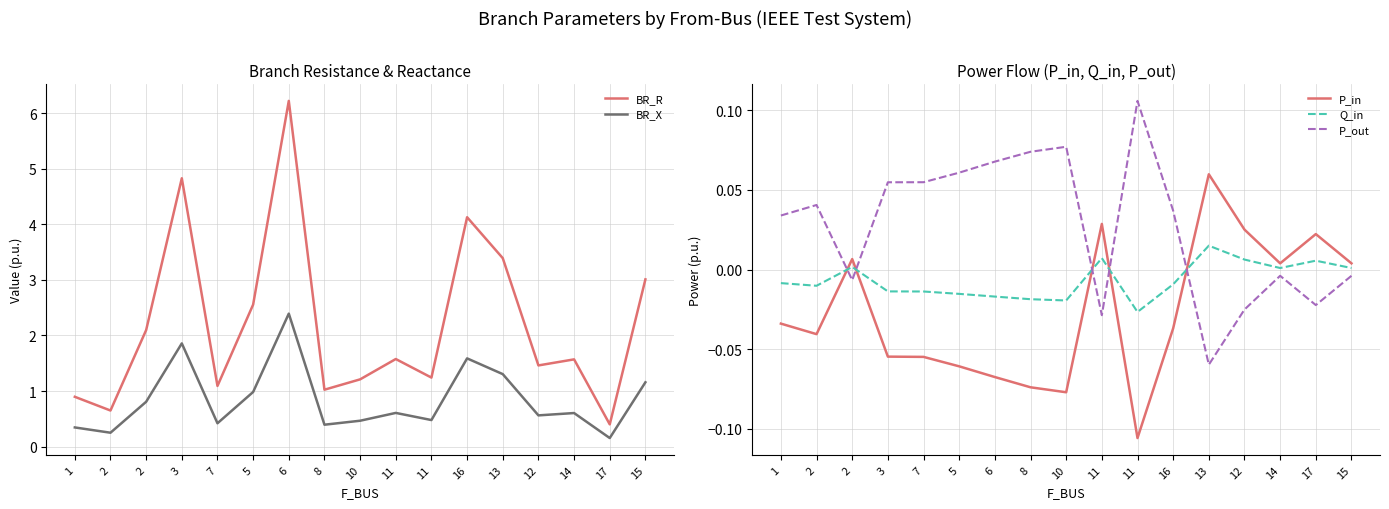

What is the sum of all Q_in values?

-0.1